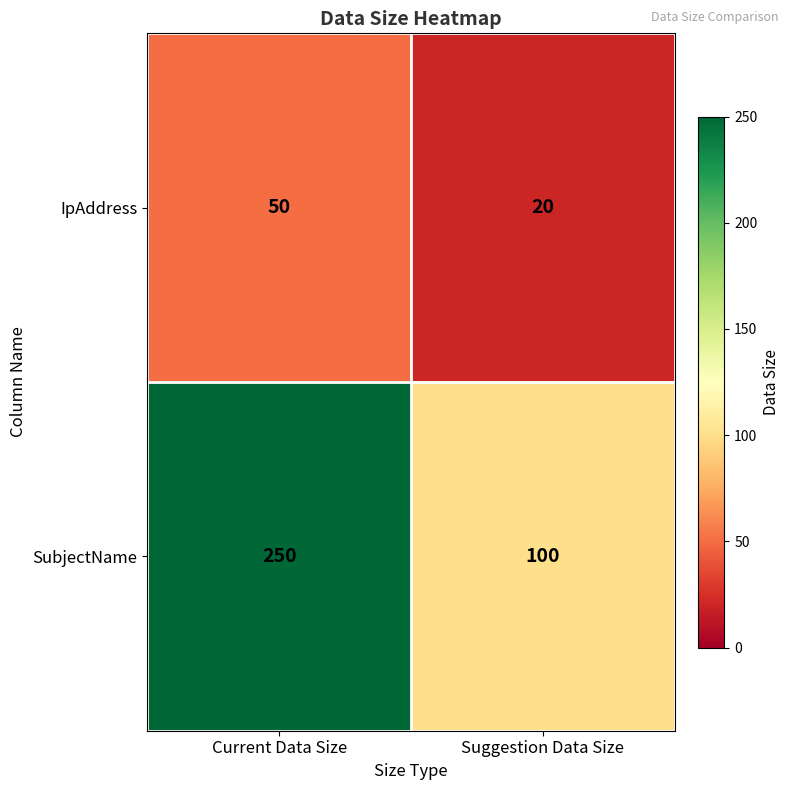

Which series has the widest spread of values?

SubjectName